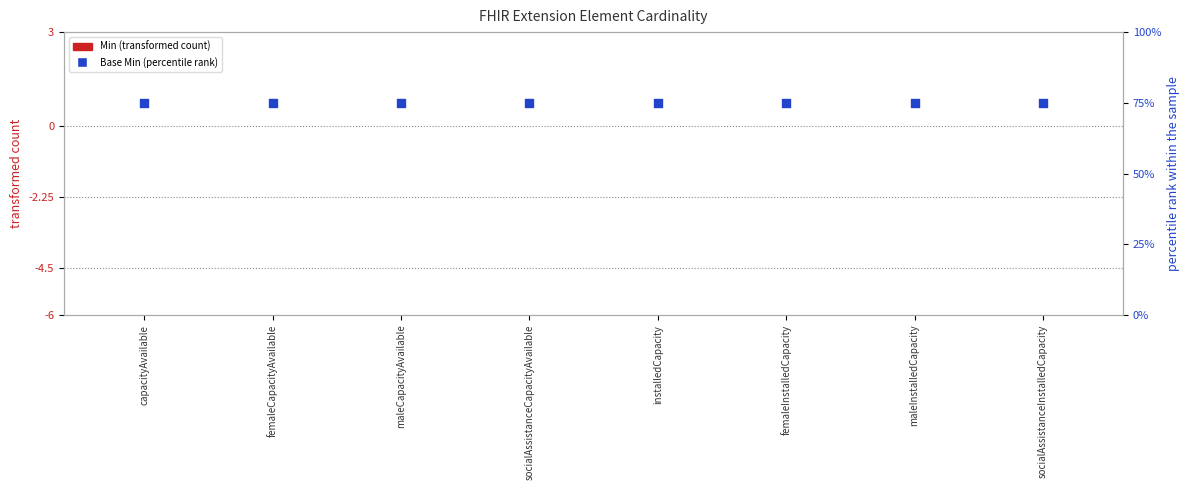

Which series has the largest total across all categories?

Base Min